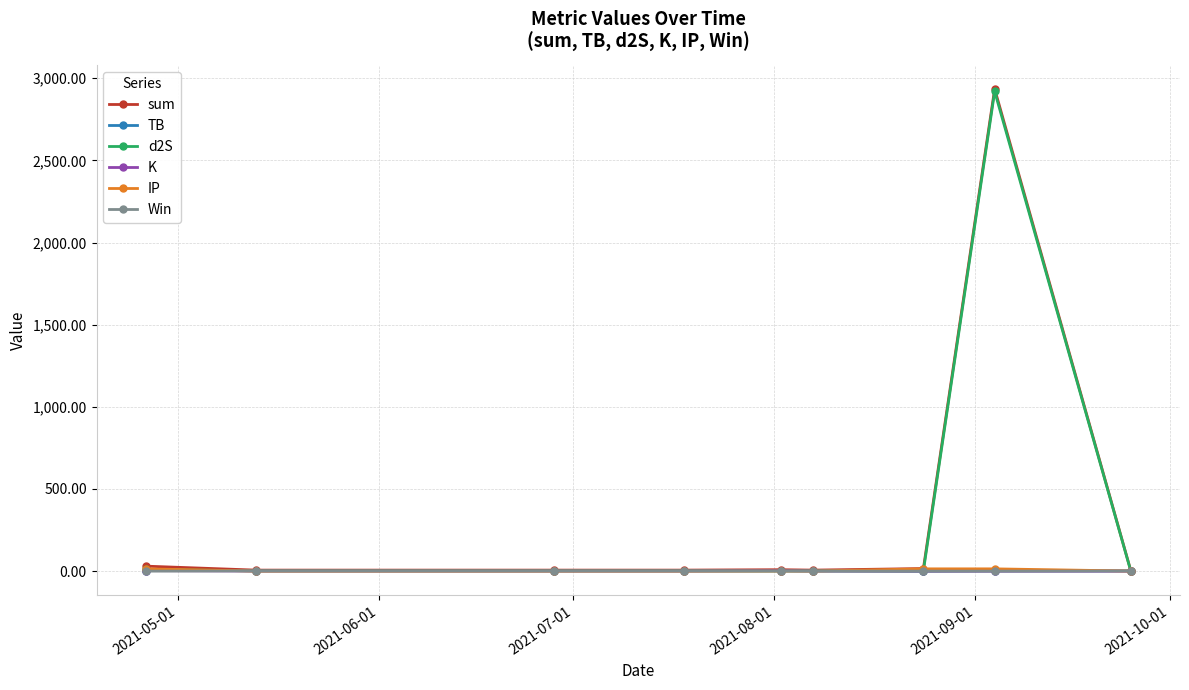

What is the difference between the maximum and minimum values in the d2S series?

2917.6